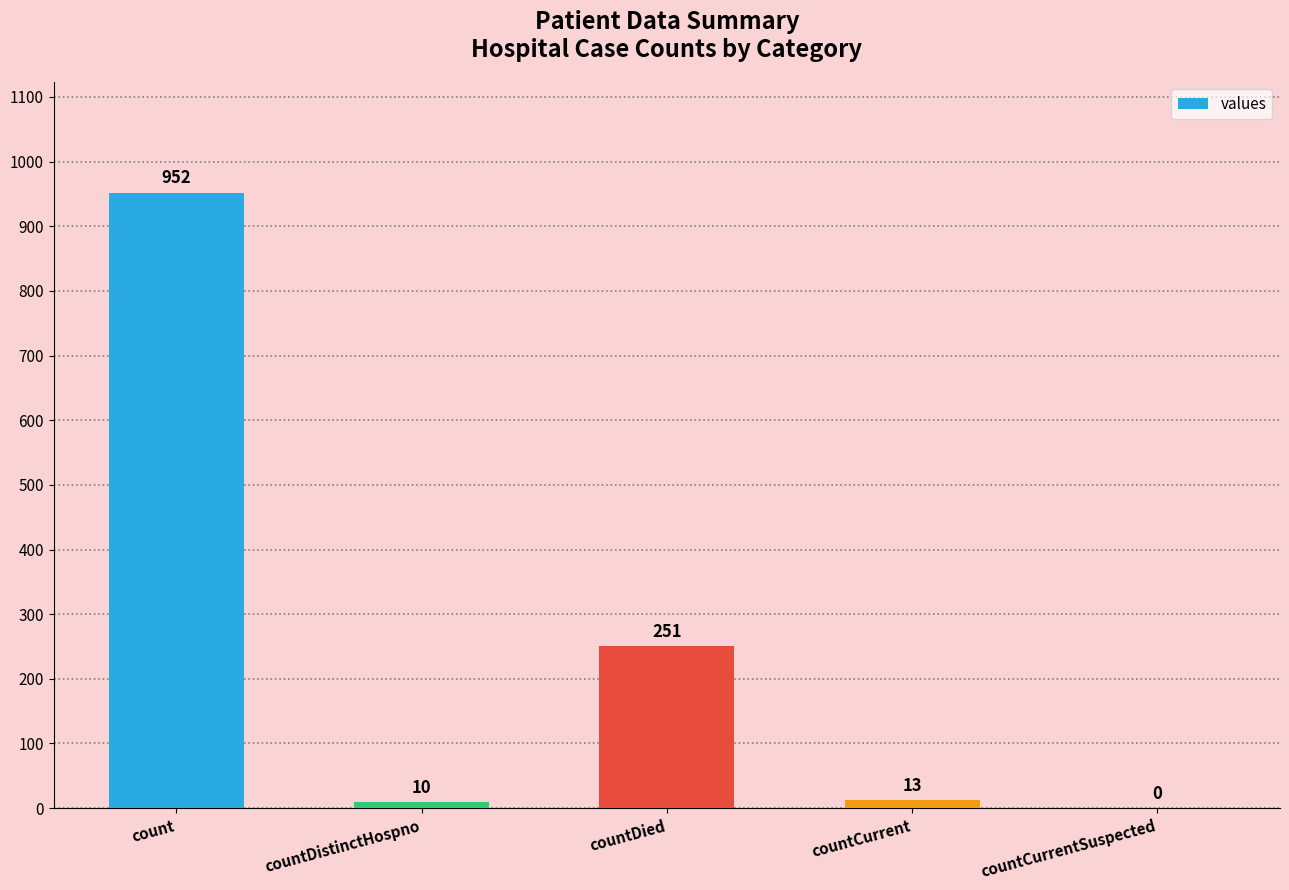

What is the maximum value shown in the chart?

952